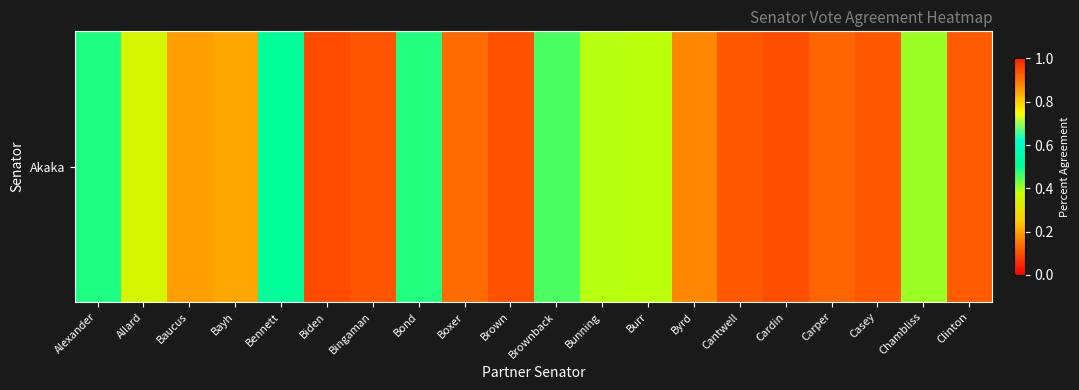

What is the difference between the maximum and minimum values?

0.6